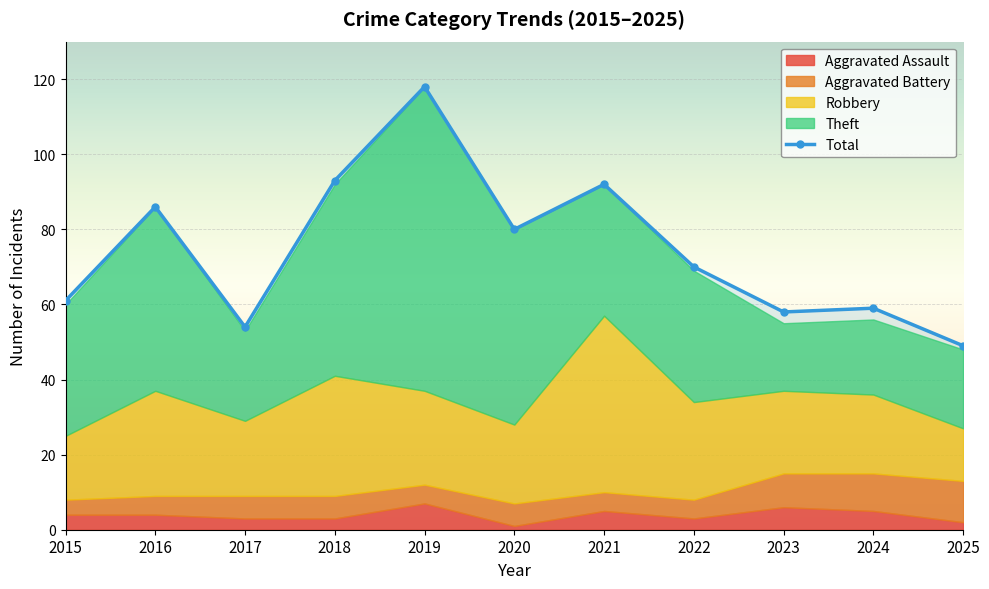

What is the difference between the maximum and minimum values?

69